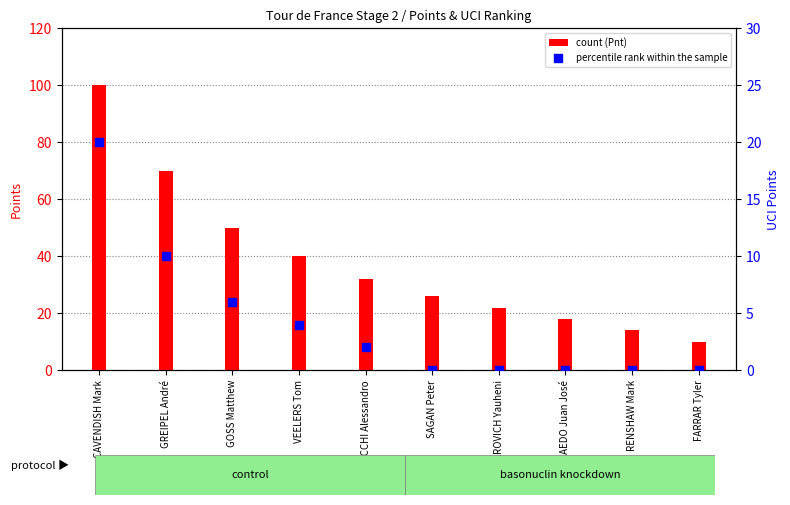

At which category is the sum across all series the highest?

CAVENDISH Mark